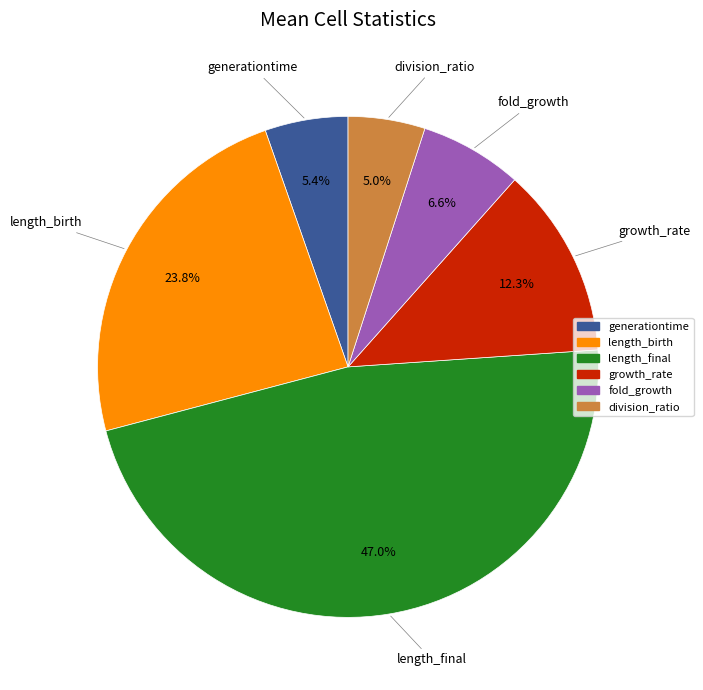

How many slices are in this pie chart?

6